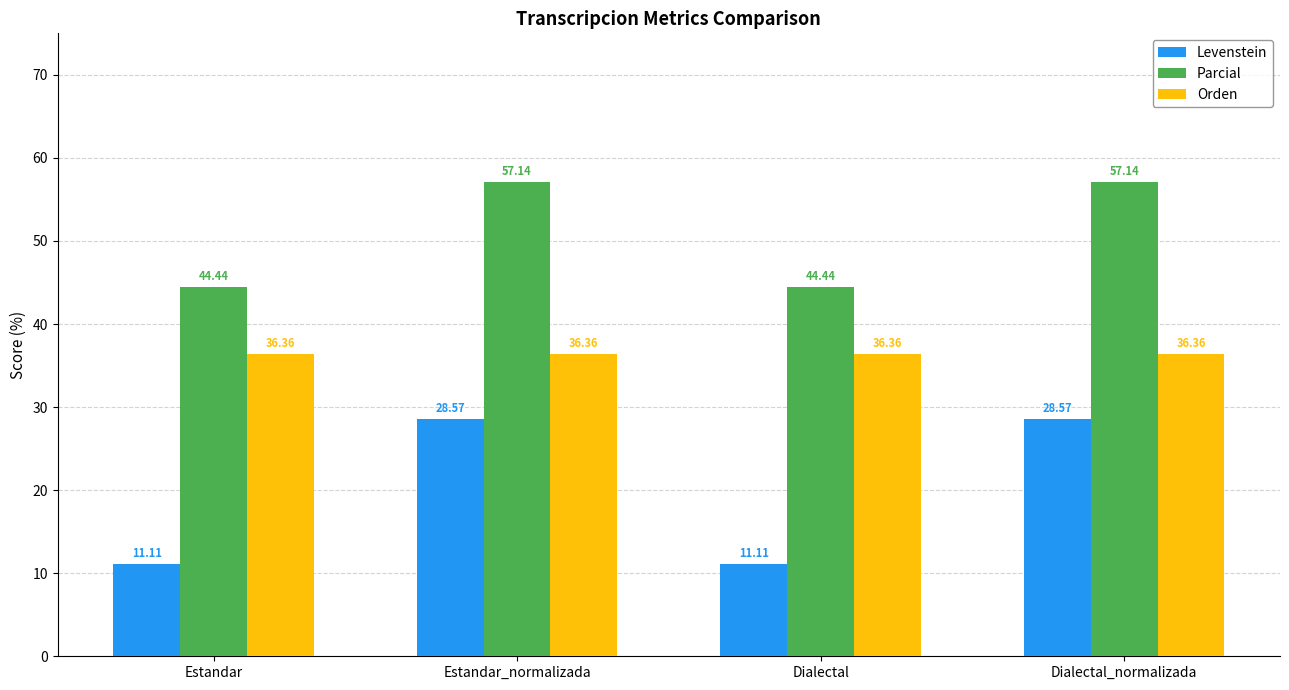

What is the total value across all series at Dialectal_normalizada?

122.1